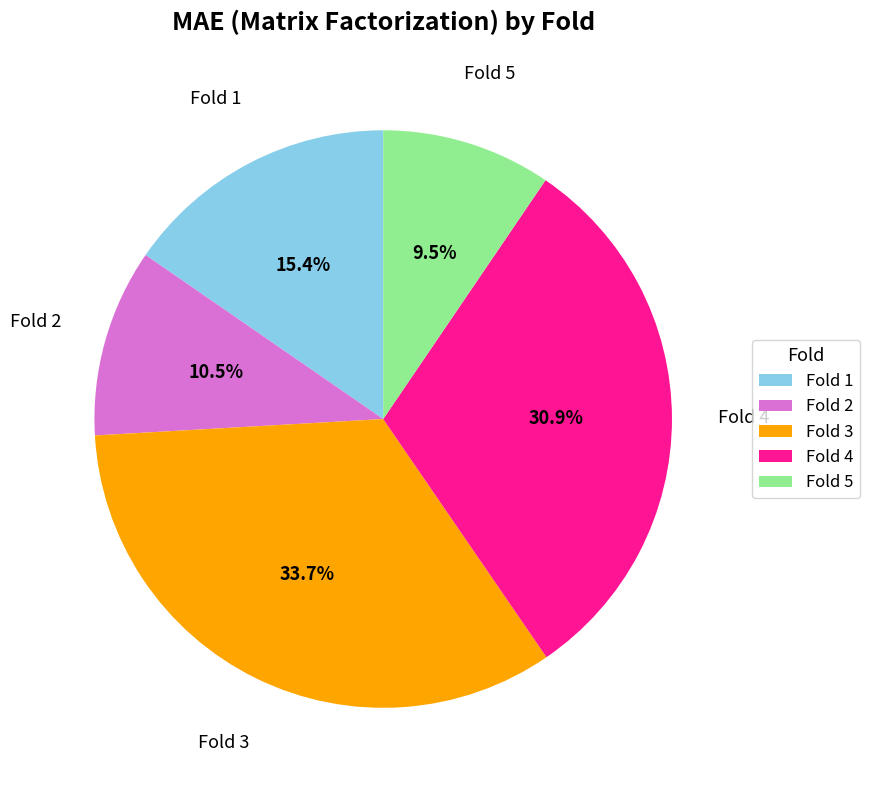

How many segments does this pie chart have?

5